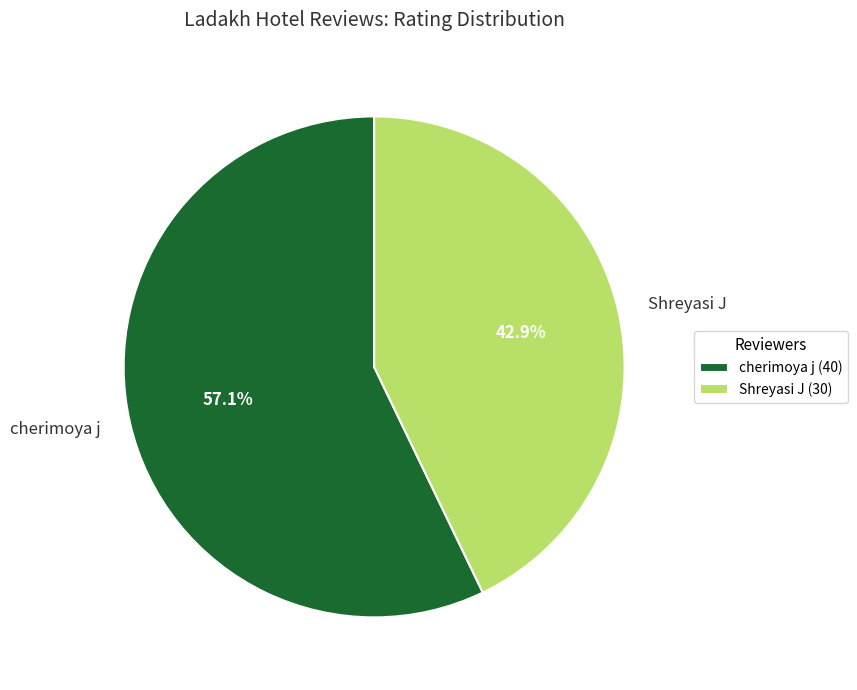

Between cherimoya j and Shreyasi J, which is larger?

cherimoya j